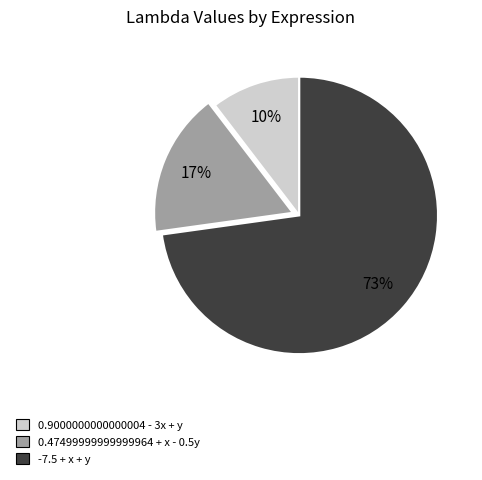

The -7.5 + x + y slice represents 60% of the pie. True or false?

False